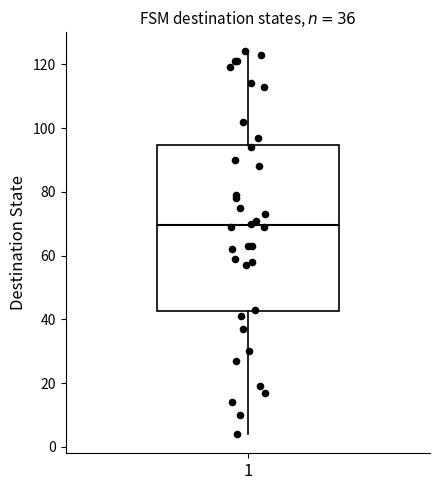

Read this box plot against the y-axis: the position of the median line, the range covered by the box, and the ends of both whiskers. The values are not printed on the chart, so give them approximately, as read against the axis.

median 70, box 42 to 94, whiskers 4 to 124